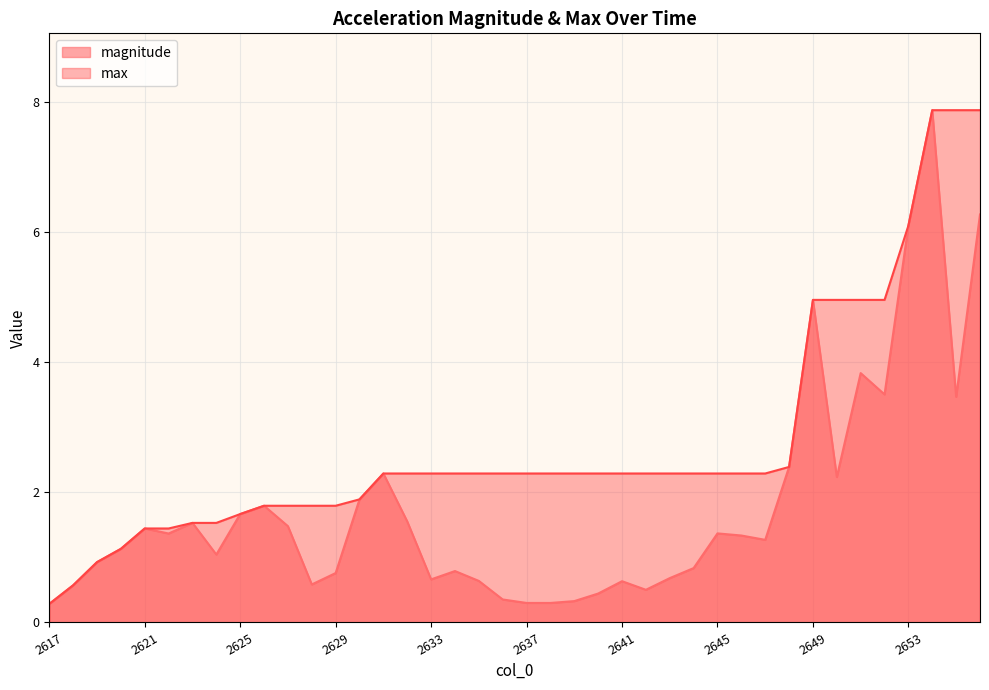

How many interior local valleys does the magnitude series have?

10